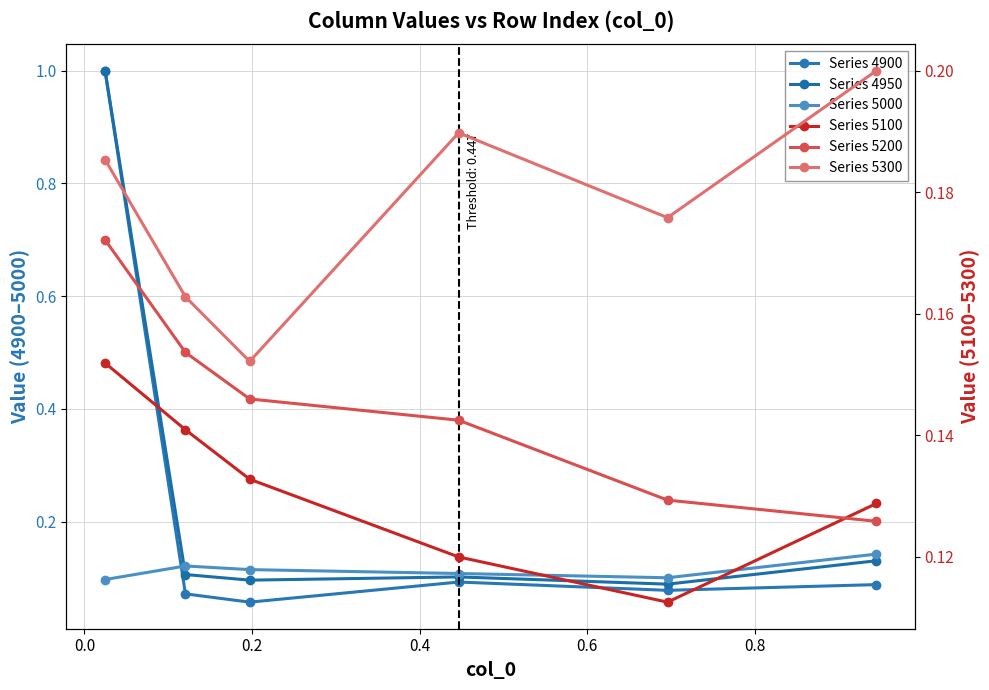

The Series 4950 series shows 0.1 at 0.2. True or false?

True